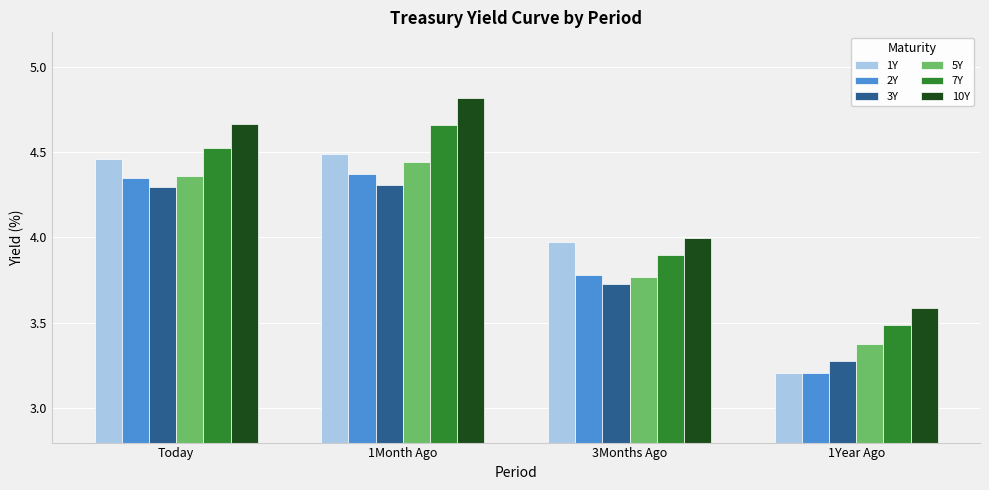

What is the minimum value shown in the chart?

3.2